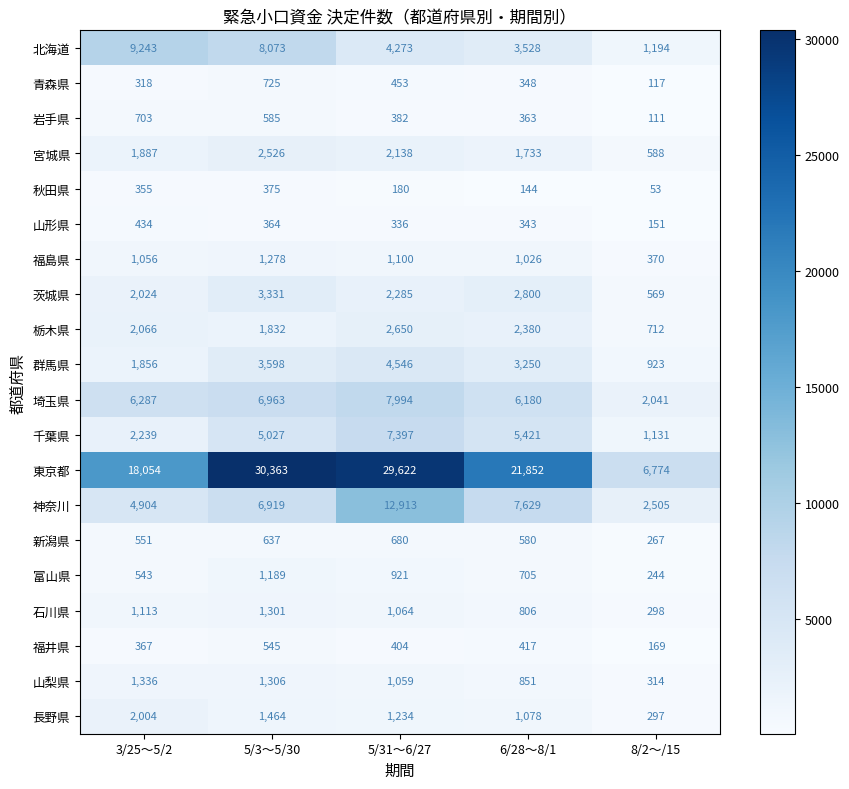

At which category is the sum across all series the highest?

5/31～6/27